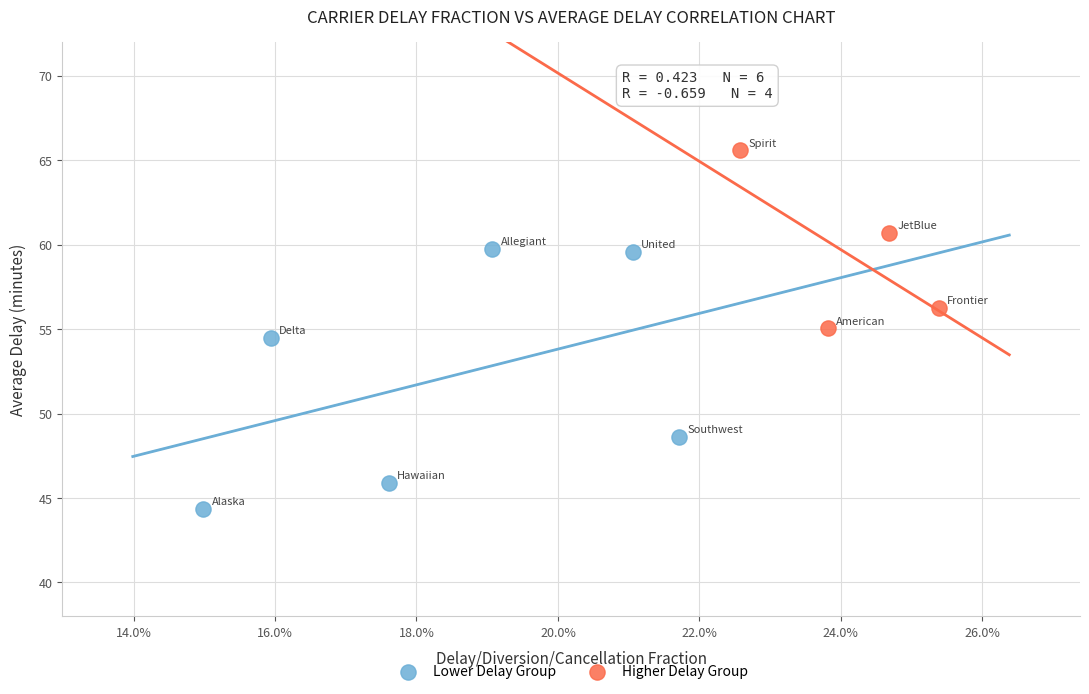

Which series contains the lowest Y value?

Lower Delay Group